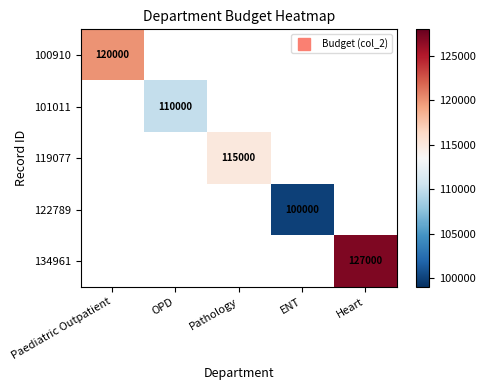

At how many categories does at least one series exceed 107913?

4